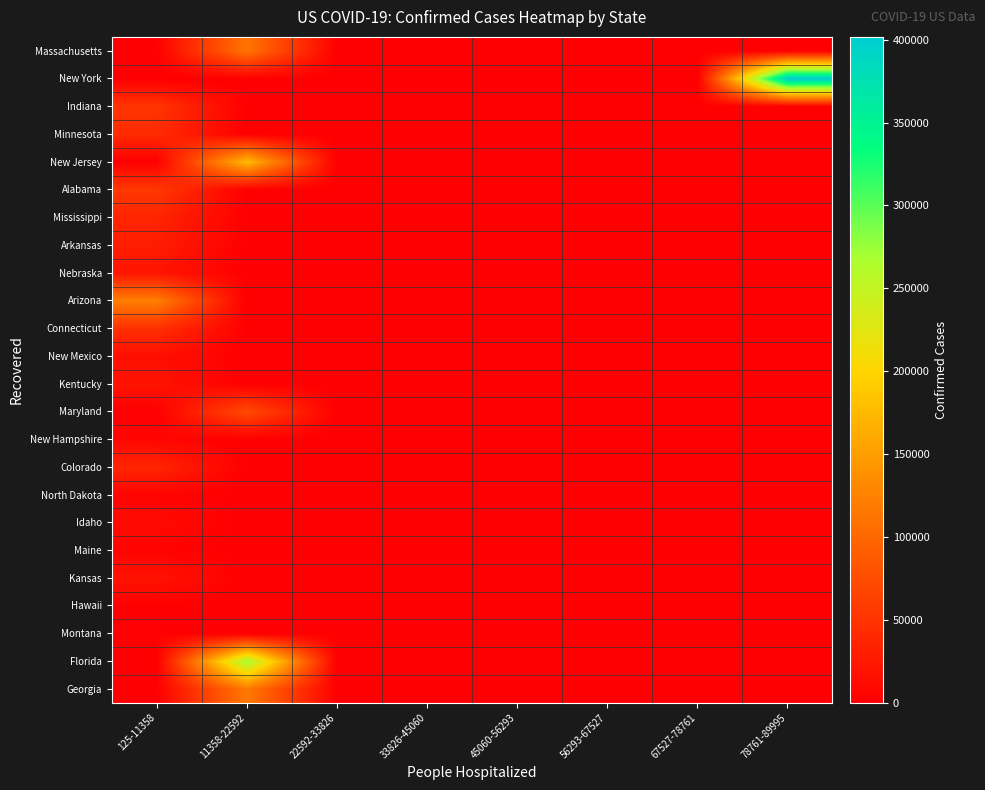

Reading right to left, transcribe all the data shown in this chart.

Georgia: 78761-89995=0	67527-78761=0	56293-67527=0	45060-56293=0	33826-45060=0	22592-33826=0	11358-22592=116935	125-11358=0
Florida: 78761-89995=0	67527-78761=0	56293-67527=0	45060-56293=0	33826-45060=0	22592-33826=0	11358-22592=269811	125-11358=0
Montana: 78761-89995=0	67527-78761=0	56293-67527=0	45060-56293=0	33826-45060=0	22592-33826=0	11358-22592=0	125-11358=1758
Hawaii: 78761-89995=0	67527-78761=0	56293-67527=0	45060-56293=0	33826-45060=0	22592-33826=0	11358-22592=0	125-11358=1220
Kansas: 78761-89995=0	67527-78761=0	56293-67527=0	45060-56293=0	33826-45060=0	22592-33826=0	11358-22592=0	125-11358=18981
Maine: 78761-89995=0	67527-78761=0	56293-67527=0	45060-56293=0	33826-45060=0	22592-33826=0	11358-22592=0	125-11358=3539
Idaho: 78761-89995=0	67527-78761=0	56293-67527=0	45060-56293=0	33826-45060=0	22592-33826=0	11358-22592=0	125-11358=10903
North Dakota: 78761-89995=0	67527-78761=0	56293-67527=0	45060-56293=0	33826-45060=0	22592-33826=0	11358-22592=0	125-11358=4435
Colorado: 78761-89995=0	67527-78761=0	56293-67527=0	45060-56293=0	33826-45060=0	22592-33826=0	11358-22592=0	125-11358=36913
New Hampshire: 78761-89995=0	67527-78761=0	56293-67527=0	45060-56293=0	33826-45060=0	22592-33826=0	11358-22592=0	125-11358=6054
Maryland: 78761-89995=0	67527-78761=0	56293-67527=0	45060-56293=0	33826-45060=0	22592-33826=0	11358-22592=73109	125-11358=0
Kentucky: 78761-89995=0	67527-78761=0	56293-67527=0	45060-56293=0	33826-45060=0	22592-33826=0	11358-22592=0	125-11358=19389
New Mexico: 78761-89995=0	67527-78761=0	56293-67527=0	45060-56293=0	33826-45060=0	22592-33826=0	11358-22592=0	125-11358=15028
Connecticut: 78761-89995=0	67527-78761=0	56293-67527=0	45060-56293=0	33826-45060=0	22592-33826=0	11358-22592=0	125-11358=47287
Arizona: 78761-89995=0	67527-78761=0	56293-67527=0	45060-56293=0	33826-45060=0	22592-33826=0	11358-22592=0	125-11358=122467
Nebraska: 78761-89995=0	67527-78761=0	56293-67527=0	45060-56293=0	33826-45060=0	22592-33826=0	11358-22592=0	125-11358=21172
Arkansas: 78761-89995=0	67527-78761=0	56293-67527=0	45060-56293=0	33826-45060=0	22592-33826=0	11358-22592=0	125-11358=28367
Mississippi: 78761-89995=0	67527-78761=0	56293-67527=0	45060-56293=0	33826-45060=0	22592-33826=0	11358-22592=0	125-11358=36287
Alabama: 78761-89995=0	67527-78761=0	56293-67527=0	45060-56293=0	33826-45060=0	22592-33826=0	11358-22592=0	125-11358=54781
New Jersey: 78761-89995=0	67527-78761=0	56293-67527=0	45060-56293=0	33826-45060=0	22592-33826=0	11358-22592=176708	125-11358=0
Minnesota: 78761-89995=0	67527-78761=0	56293-67527=0	45060-56293=0	33826-45060=0	22592-33826=0	11358-22592=0	125-11358=42281
Indiana: 78761-89995=0	67527-78761=0	56293-67527=0	45060-56293=0	33826-45060=0	22592-33826=0	11358-22592=0	125-11358=51612
New York: 78761-89995=401706	67527-78761=0	56293-67527=0	45060-56293=0	33826-45060=0	22592-33826=0	11358-22592=0	125-11358=0
Massachusetts: 78761-89995=0	67527-78761=0	56293-67527=0	45060-56293=0	33826-45060=0	22592-33826=0	11358-22592=111597	125-11358=0